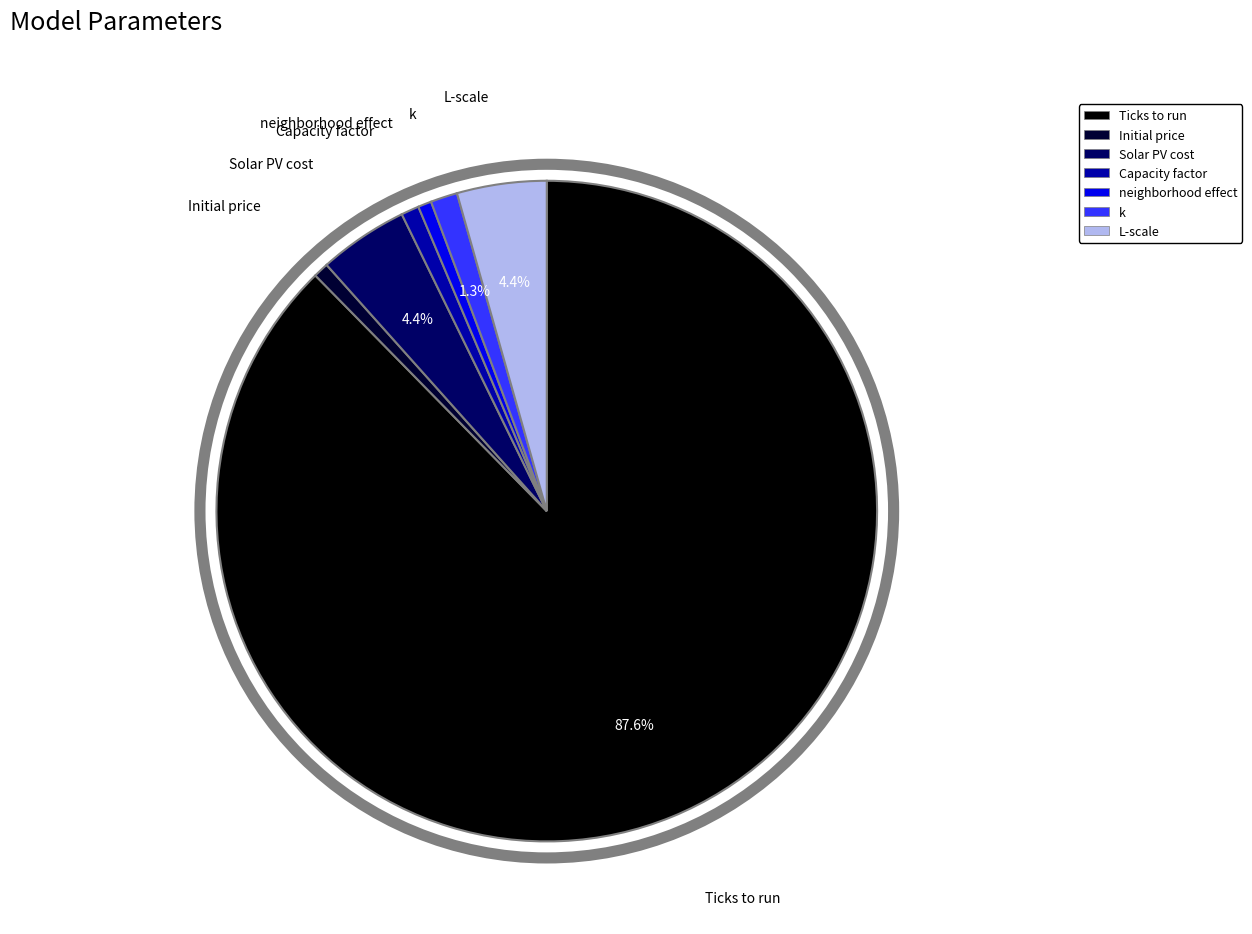

The Capacity factor slice represents 1% of the pie. True or false?

True